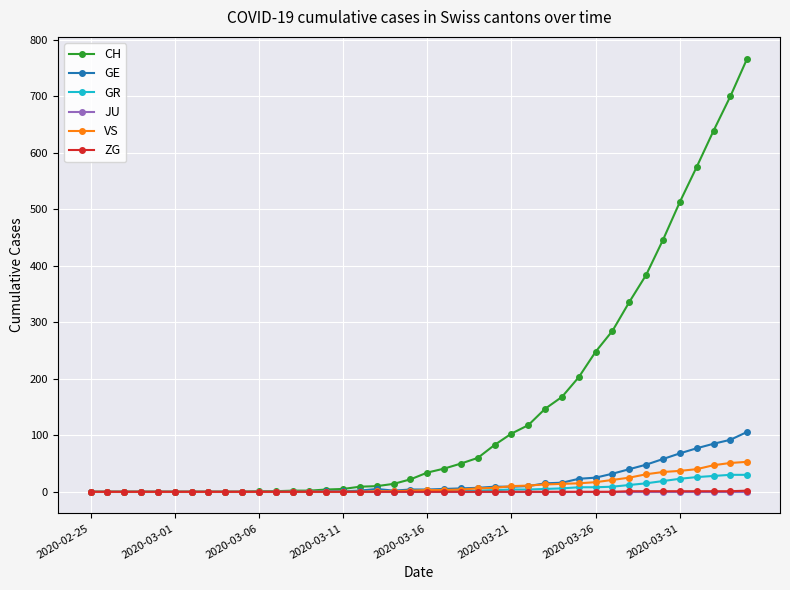

Which series has the widest spread of values?

CH